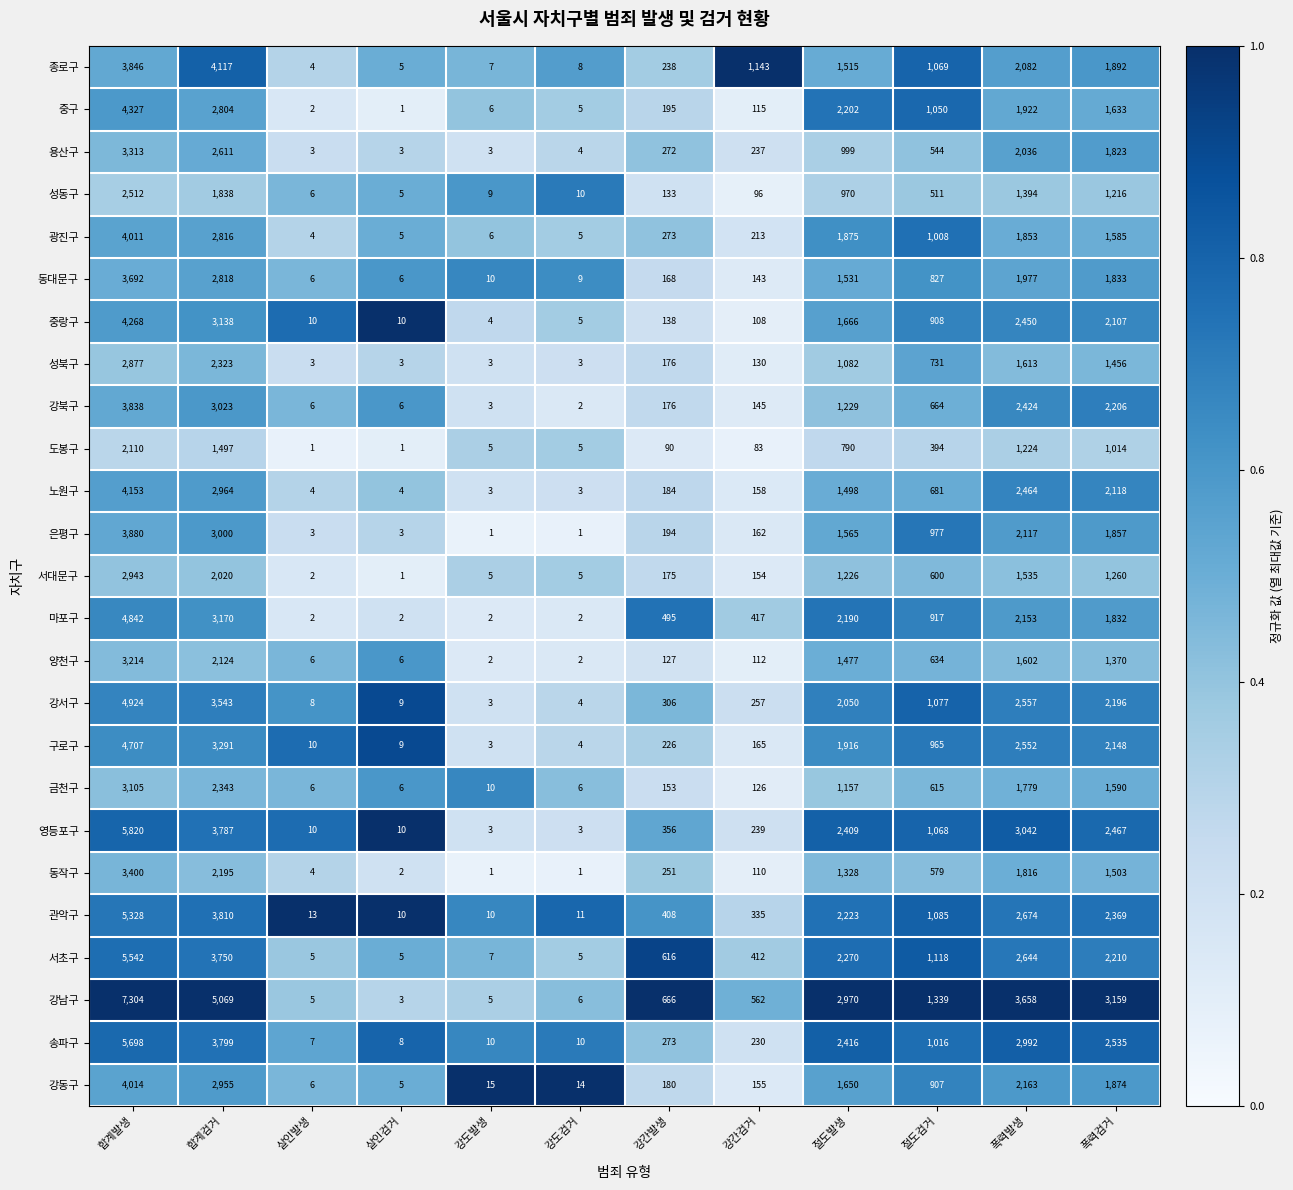

The value of 은평구 at 강간발생 is 194. True or false?

True